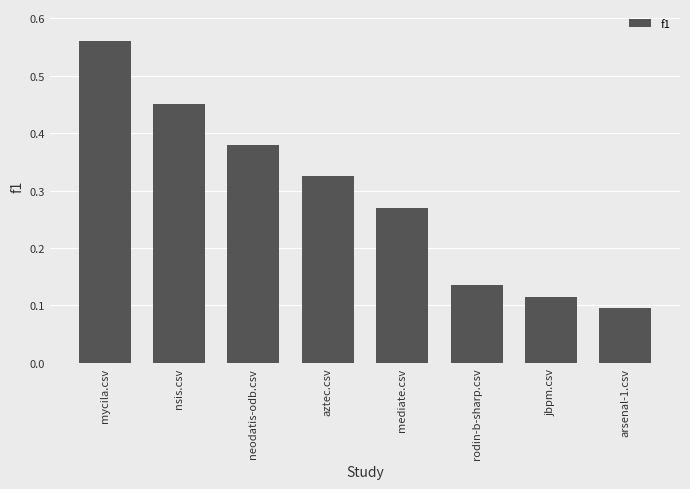

Which label corresponds to the largest value in the chart?

mycila.csv